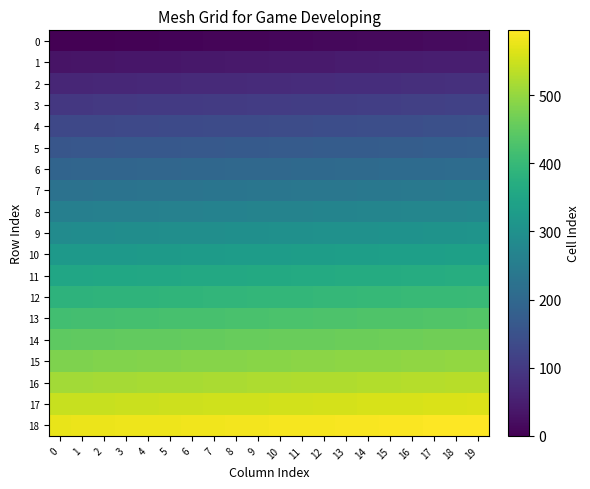

What is the total value across all series at 7?

5605